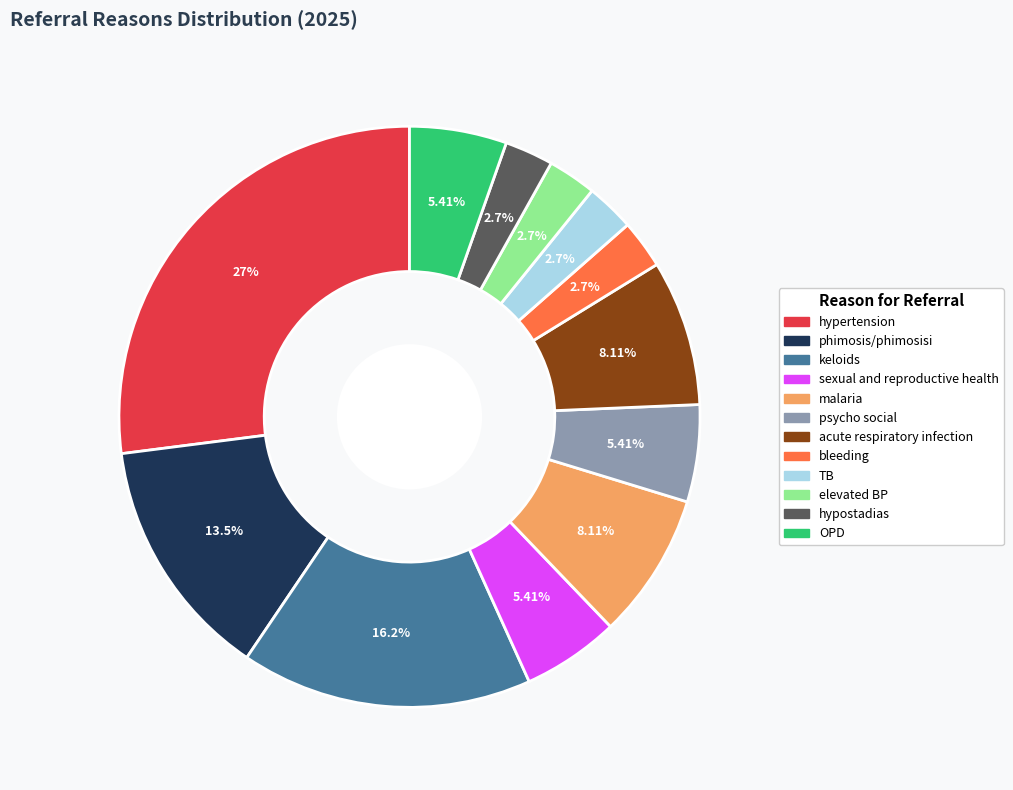

True or false: keloids accounts for 16% of the total.

True